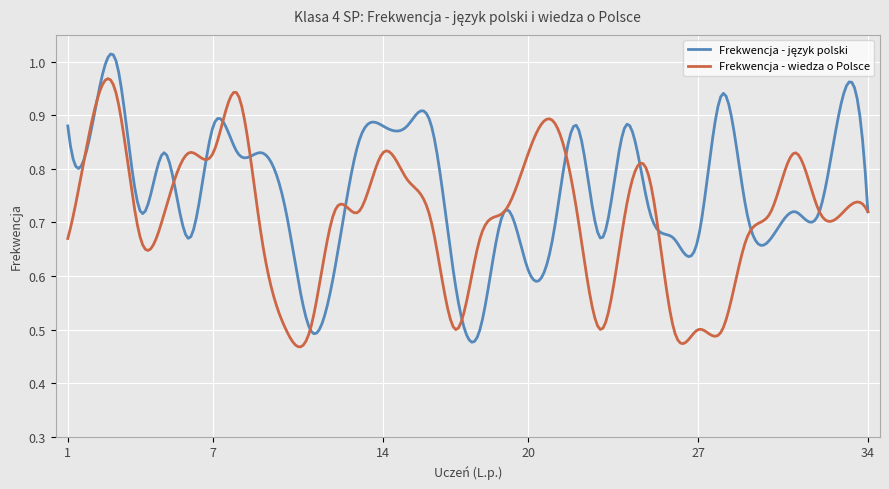

How many lines are shown in the chart?

2